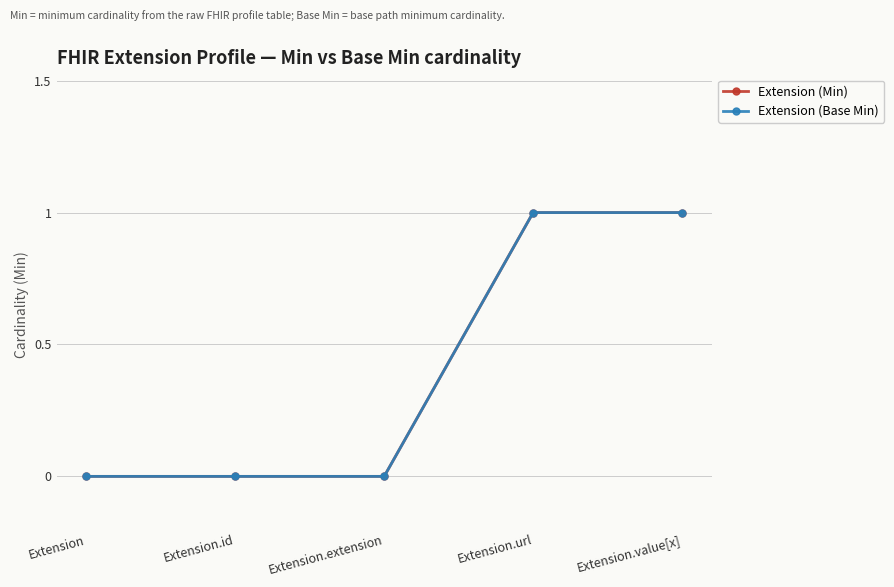

Reading left to right, extract all data points from this chart.

Extension (Min): Extension=0	Extension.id=0	Extension.extension=0	Extension.url=1	Extension.value[x]=1
Extension (Base Min): Extension=0	Extension.id=0	Extension.extension=0	Extension.url=1	Extension.value[x]=1